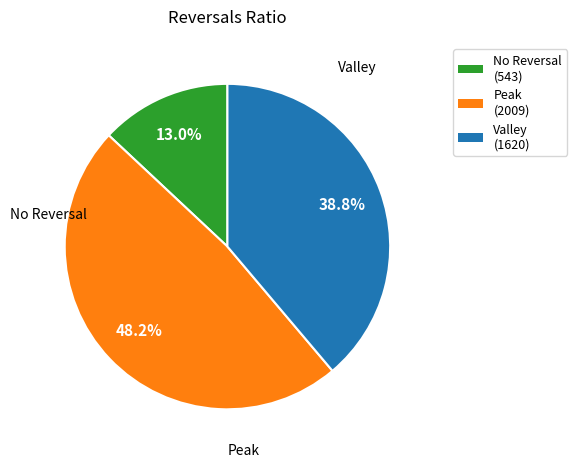

Is there a majority slice in this chart?

No